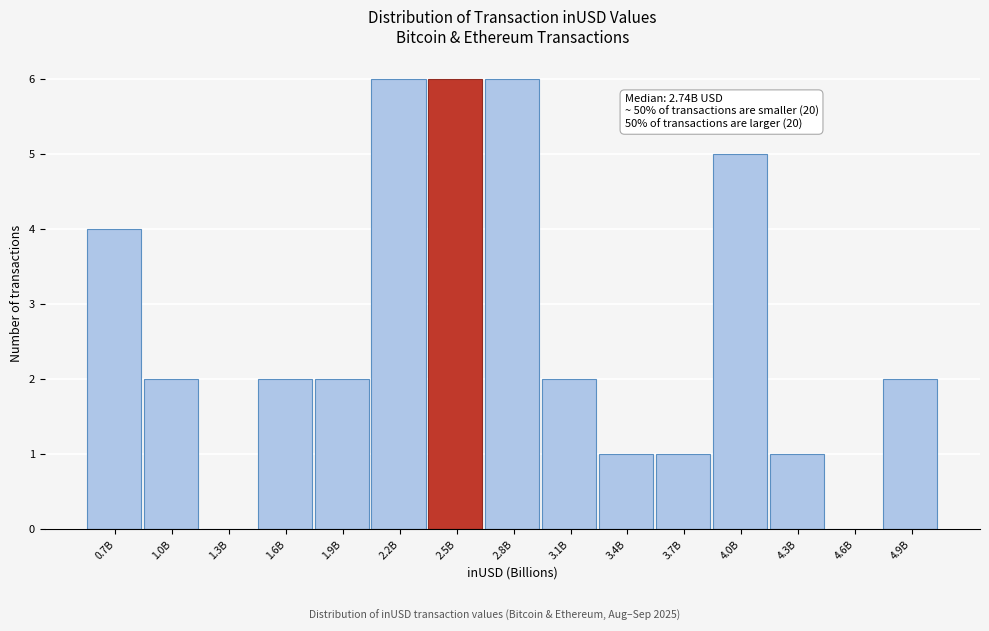

Reading right to left, what are all the values shown in this chart?

4.9B=2	4.6B=0	4.3B=1	4.0B=5	3.7B=1	3.4B=1	3.1B=2	2.8B=6	2.5B=6	2.2B=6	1.9B=2	1.6B=2	1.3B=0	1.0B=2	0.7B=4